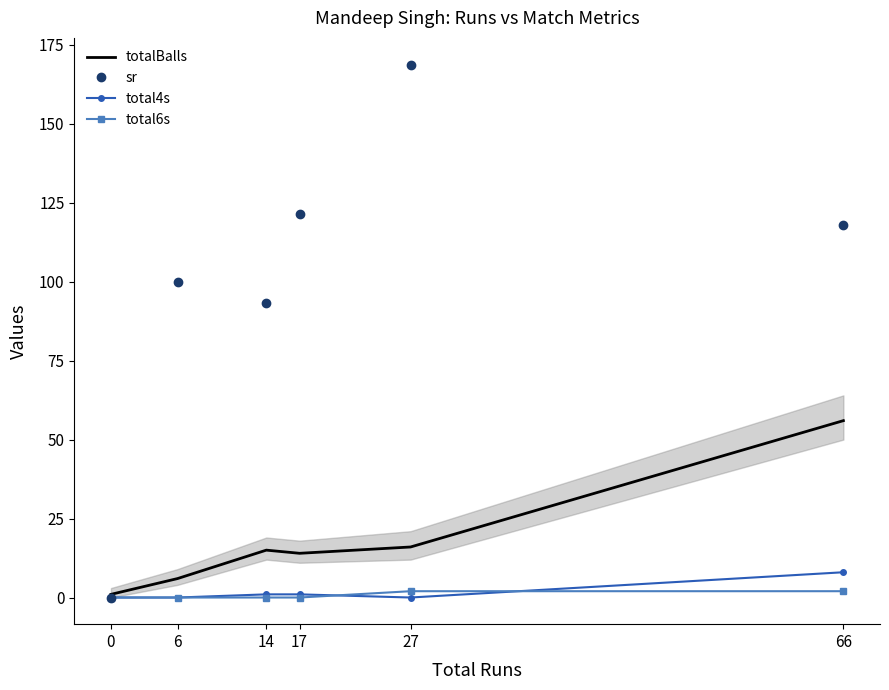

The sr series shows 66.7 at 6. True or false?

False